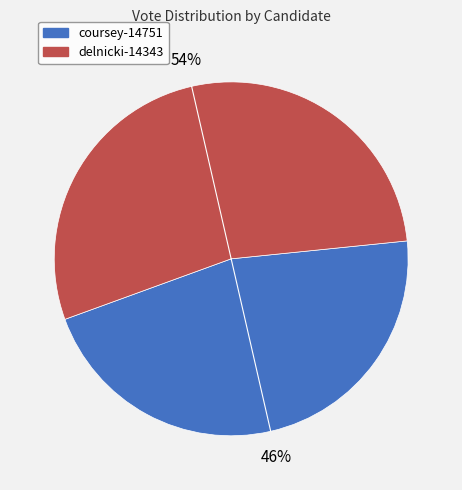

Do coursey-14751 and delnicki-14343 together represent more than half of the pie?

Yes